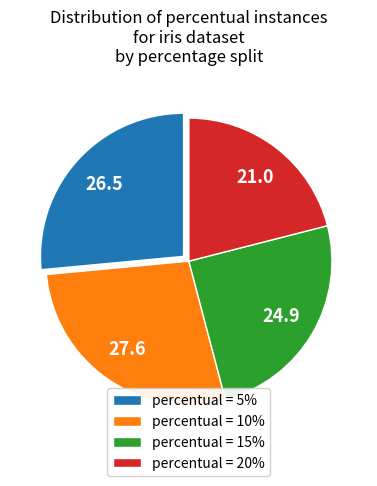

True or false: percentual = 10% accounts for 37% of the total.

False